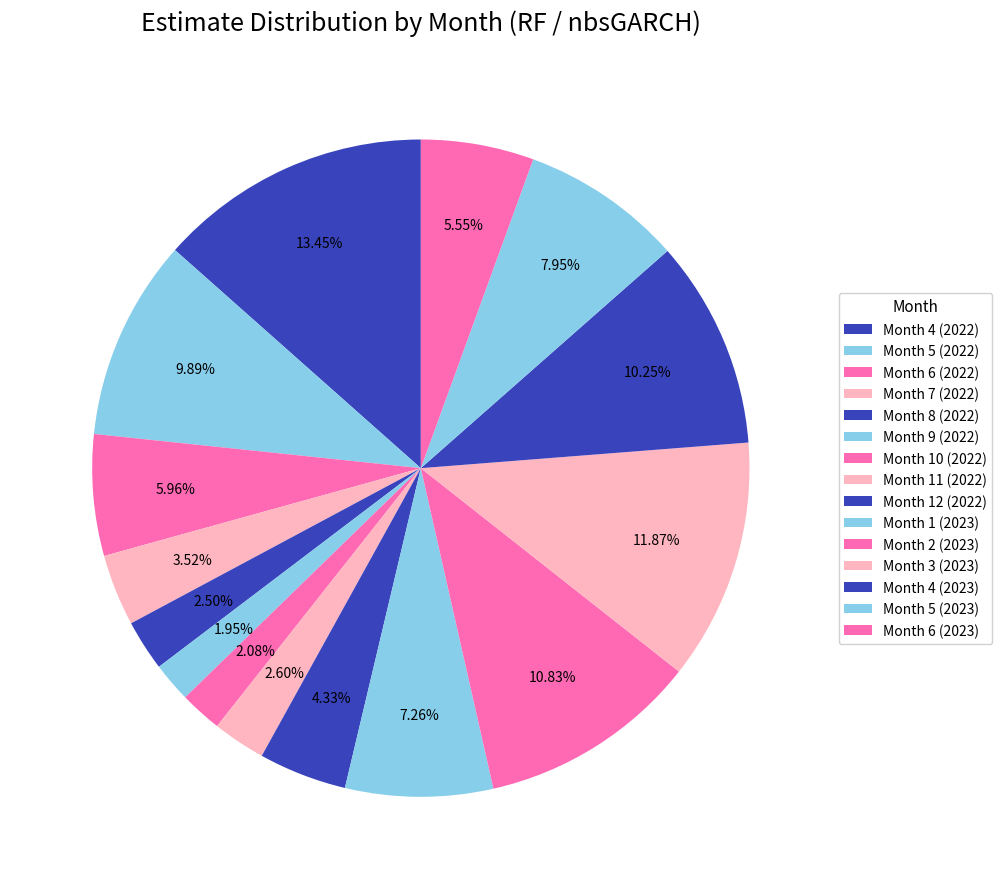

To the nearest percent, what is the difference between the Month 9 (2022) and Month 12 (2022) slice percentages?

2%